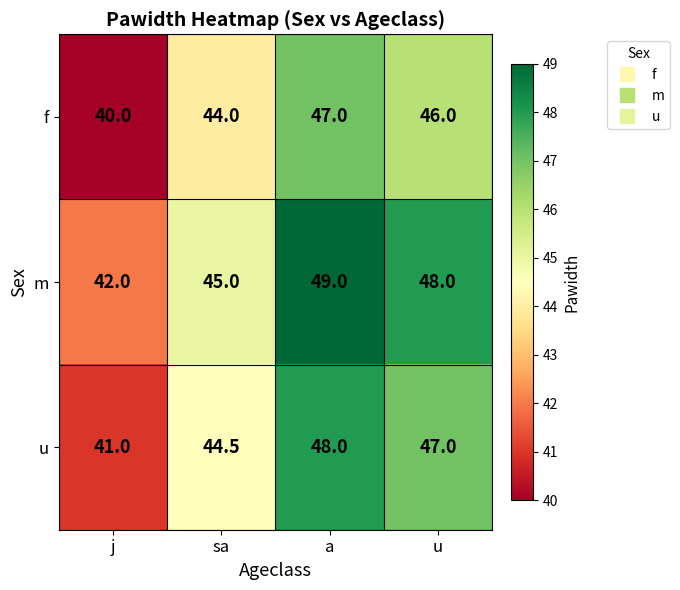

What is the difference between the m values at u and j?

6.0